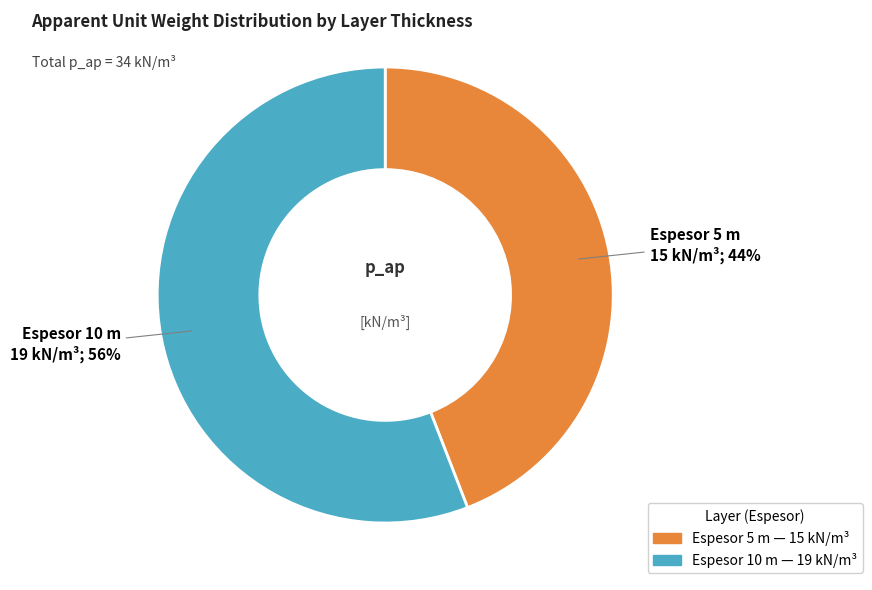

How many slices are in this pie chart?

2